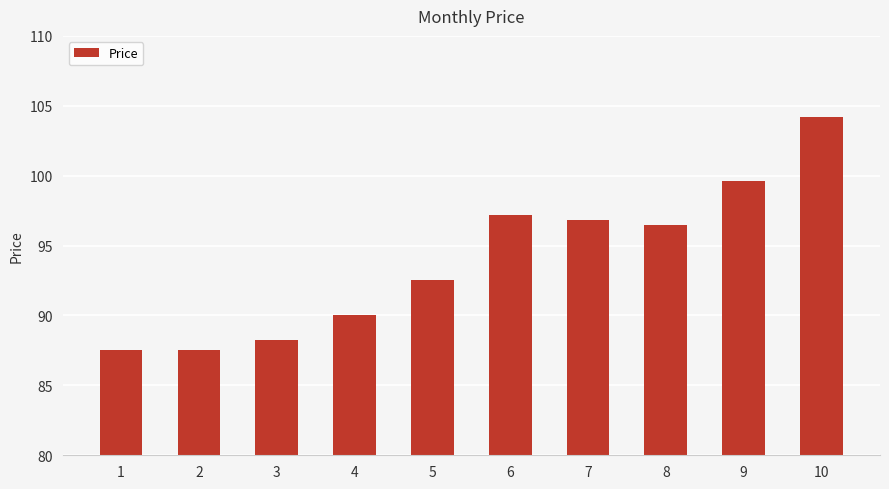

What is the change in value from 6 to 9?

+2.4